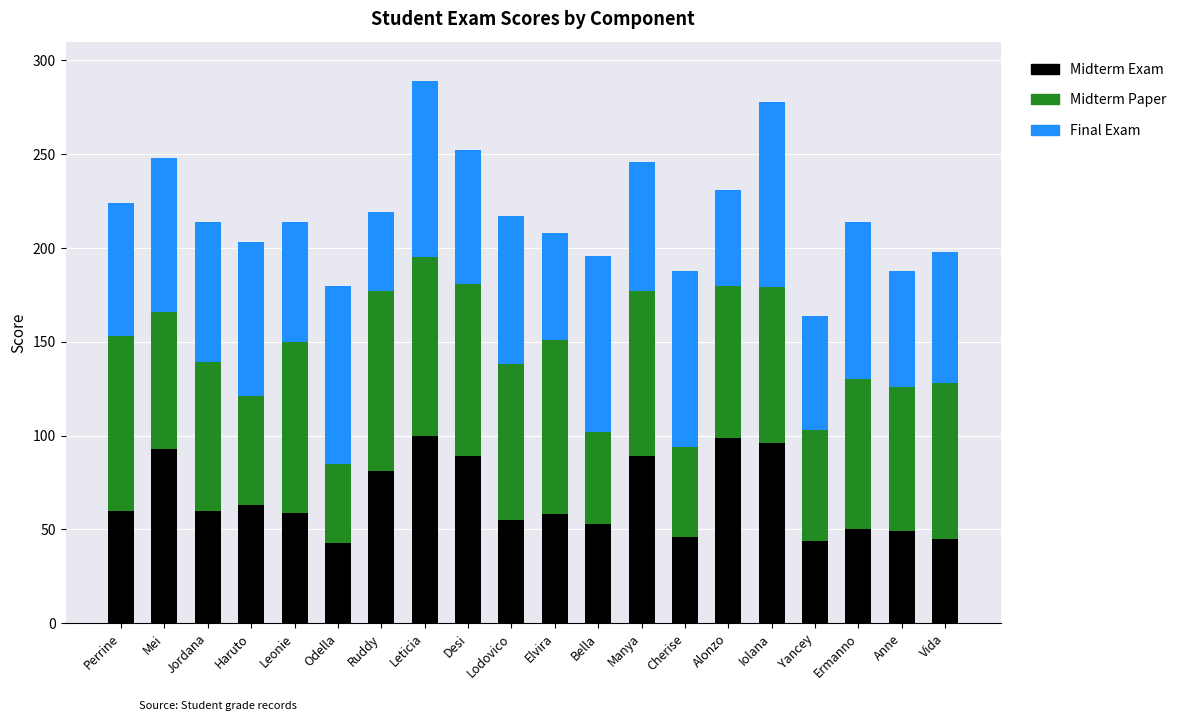

What is the highest value of the Midterm Exam series?

100